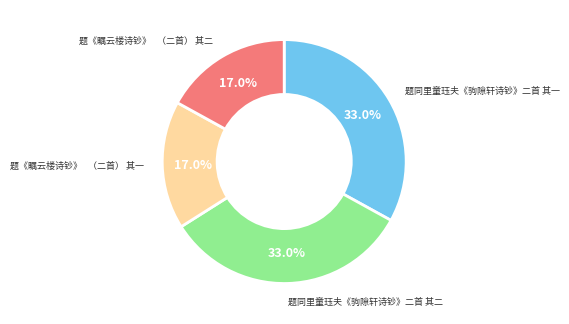

Is there a majority slice in this chart?

No